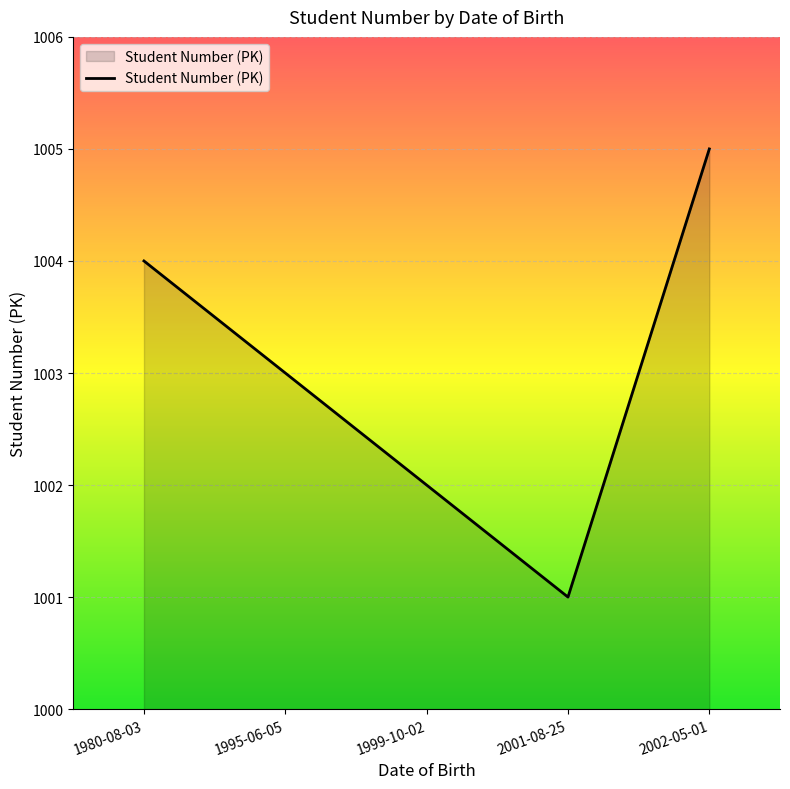

The value at 1980-08-03 is 1004. True or false?

True